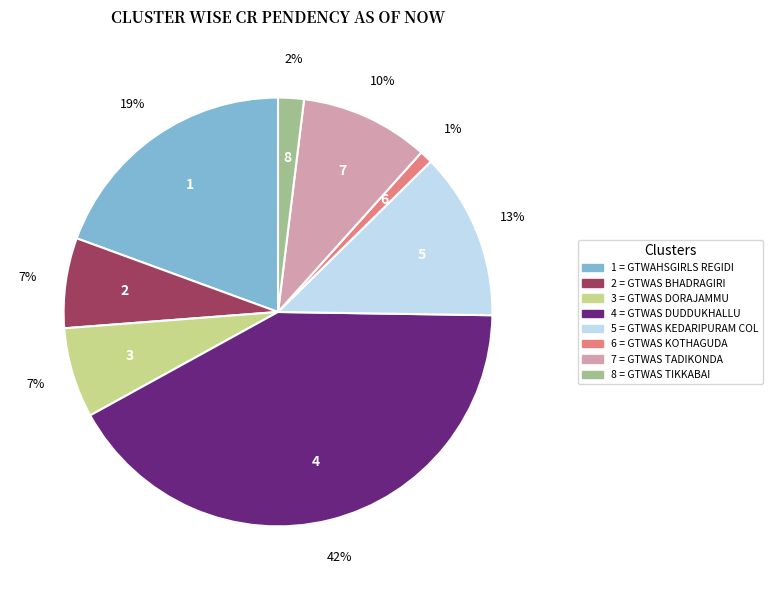

To the nearest percent, what is the average slice percentage?

12%